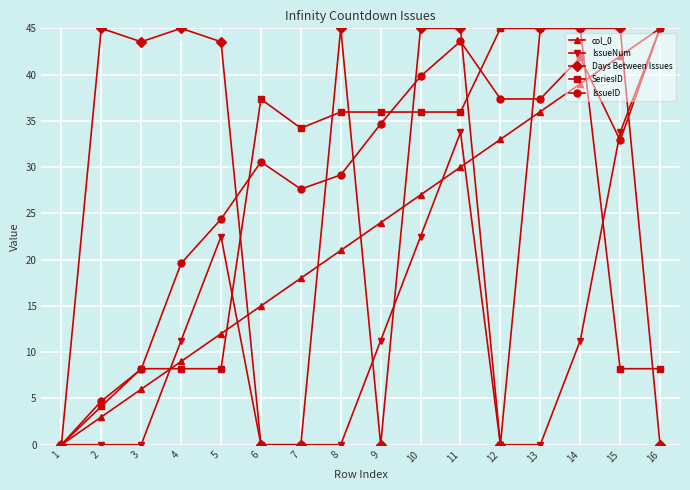

What are all the series names shown in the legend?

col_0, IssueNum, Days Between Issues, SeriesID, IssueID